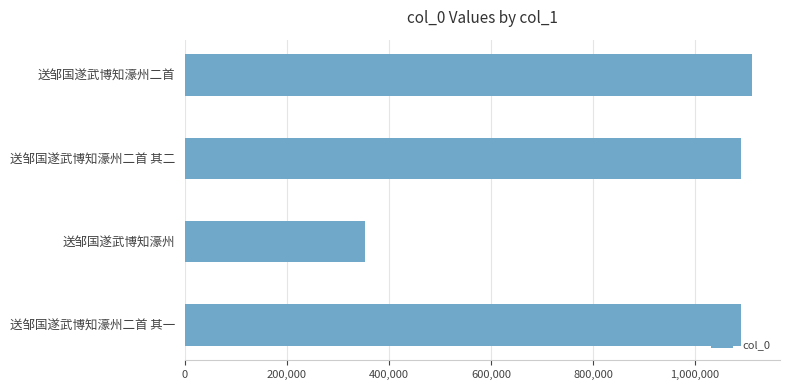

The value at 送邹国遂武博知濠州二首 is 1111164. True or false?

True